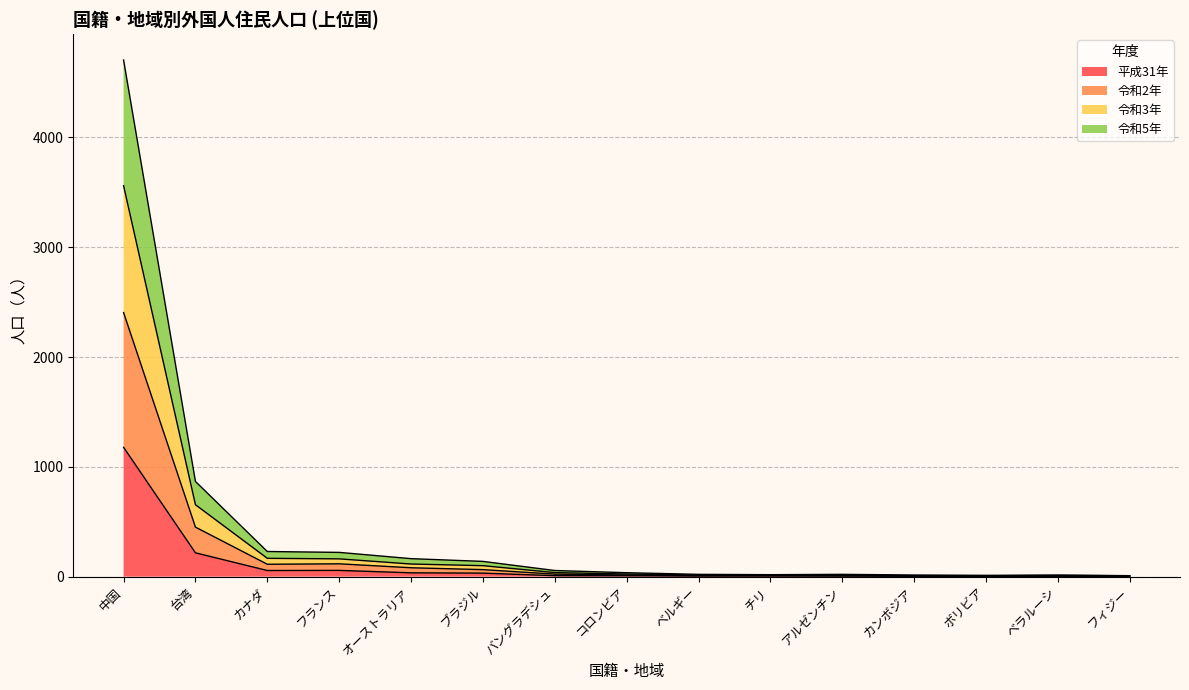

How many interior local valleys does the 令和3年 series have?

1